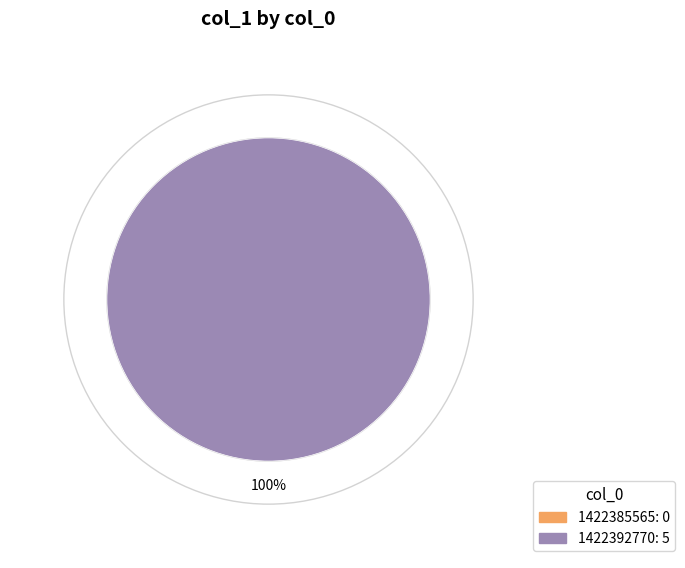

What percentage is the 1422392770 slice, to the nearest percent?

100%